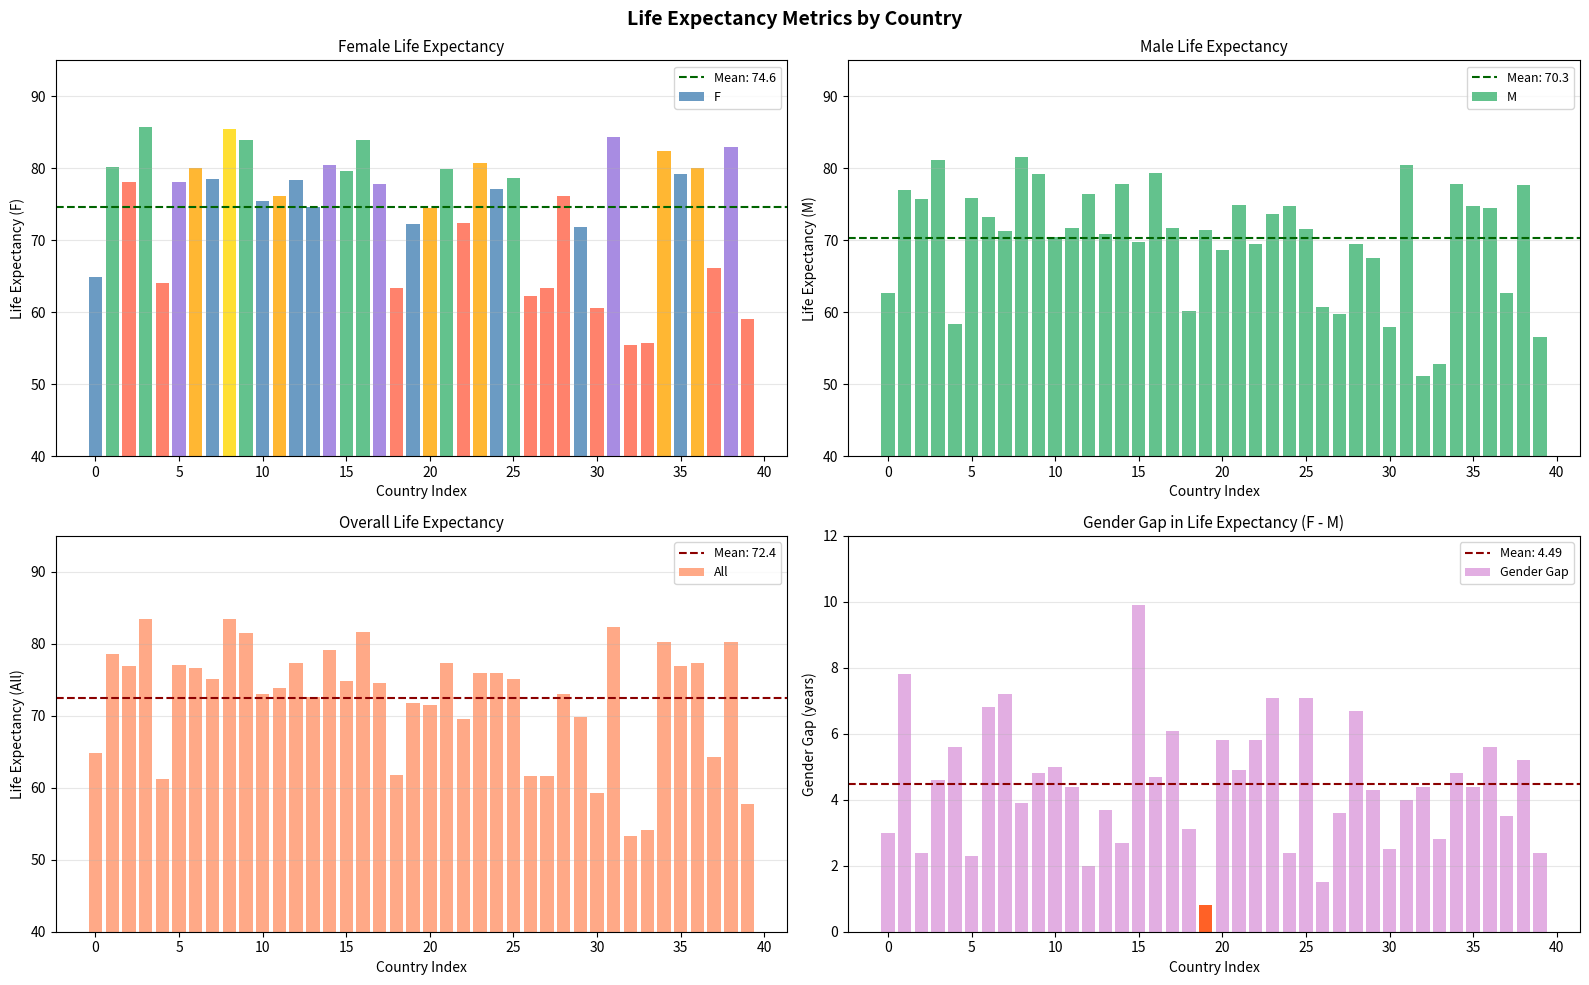

What is the difference between the maximum and second lowest values in the All series?

29.2